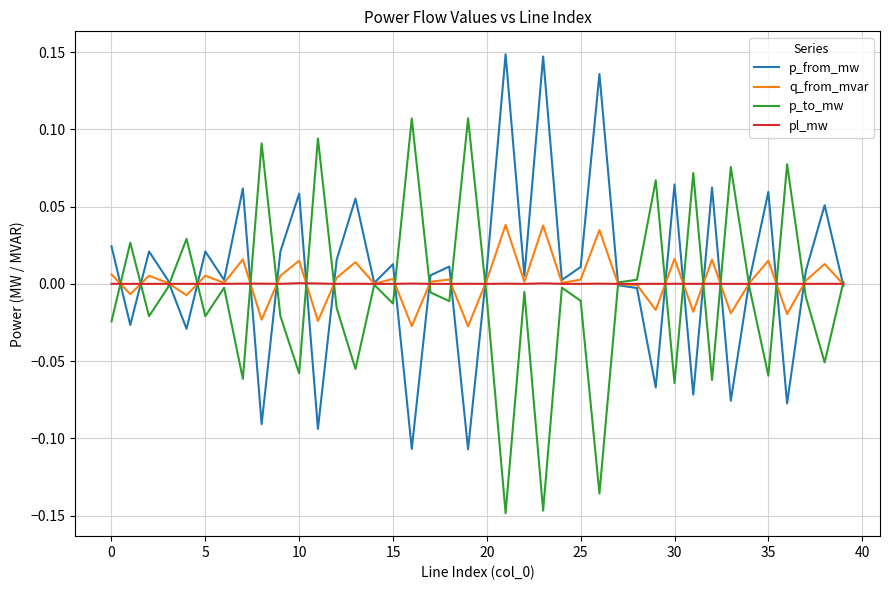

List the series in order of their peak value, lowest first.

pl_mw, q_from_mvar, p_to_mw, p_from_mw